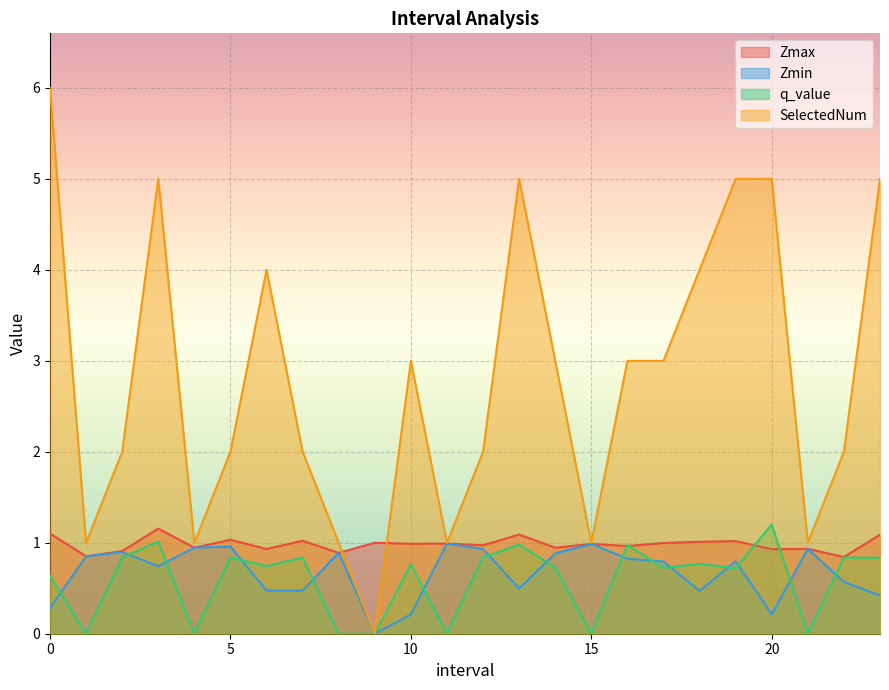

Count the number of categories in the chart.

24